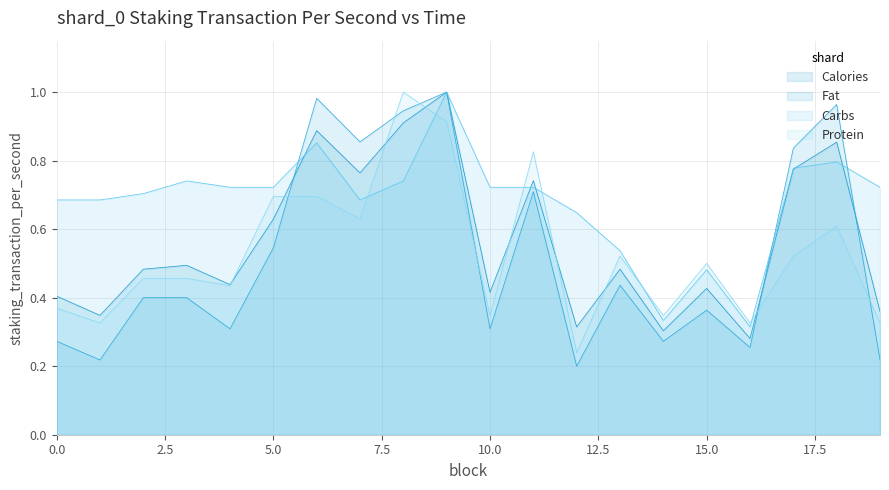

True or false: Carbs has a value of 0.6 at 14.

False